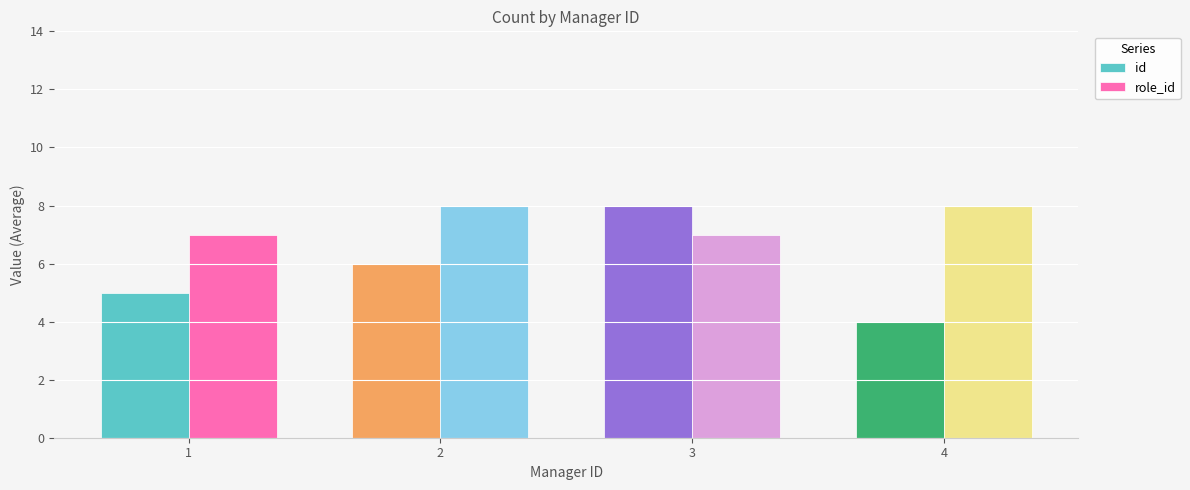

What is the value of the role_id bar at the 1st from the left?

7